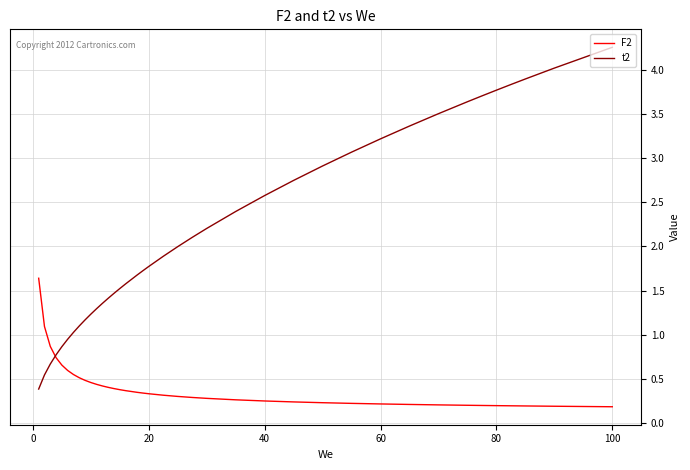

List the series in order of their overall mean, lowest first.

F2, t2